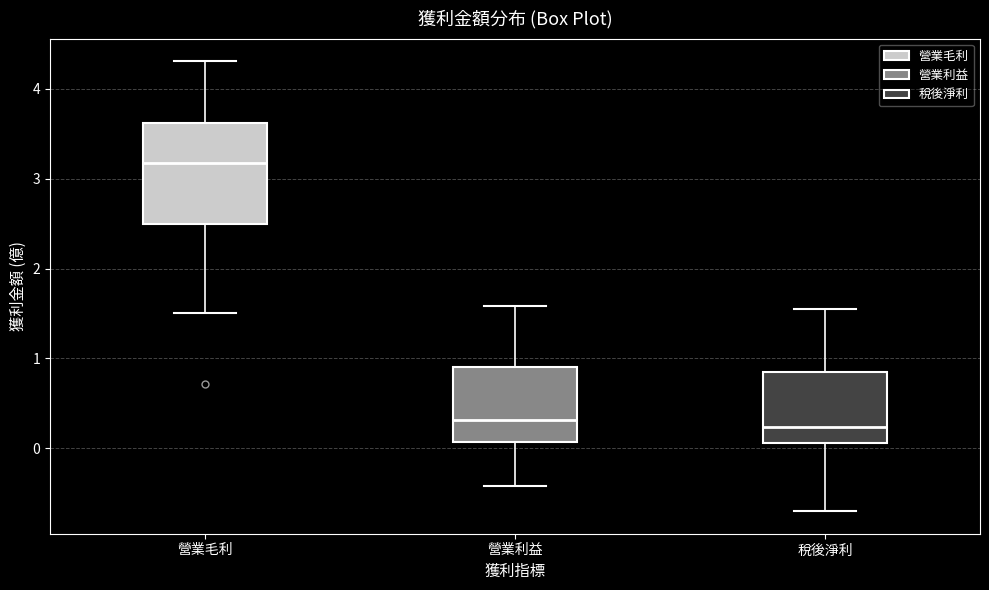

Reading left to right, transcribe this box plot: for each box, give where its median line is, the range the box spans, and where its two whiskers end, as read against the y-axis. The values are not printed on the chart, so give them approximately, as read against the axis.

營業毛利: median 3.2, box 2.5 to 3.6, whiskers 1.5 to 4.3
營業利益: median 0.3, box 0.1 to 0.9, whiskers -0.4 to 1.6
稅後淨利: median 0.2, box 0.1 to 0.9, whiskers -0.7 to 1.6